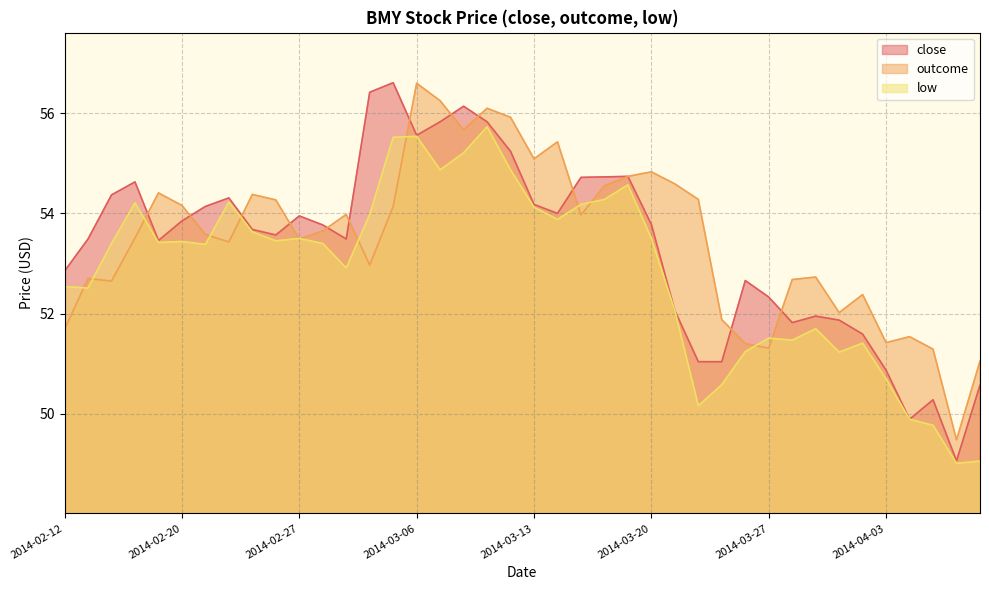

Does the chart have visible grid lines?

Yes